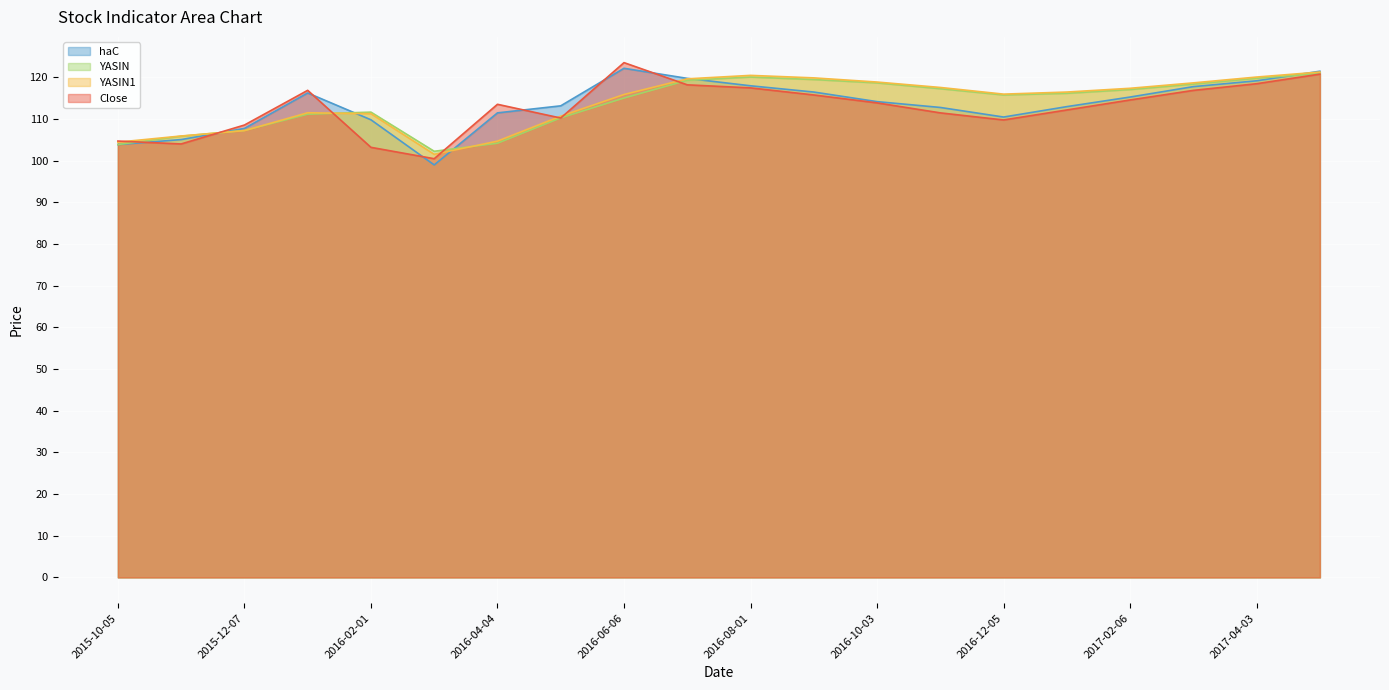

Rank the categories by haC value from lowest to highest.

2016-03-07, 2015-10-05, 2015-11-02, 2015-12-07, 2016-02-01, 2016-12-05, 2016-04-04, 2016-11-07, 2017-01-02, 2016-05-02, 2016-10-03, 2017-02-06, 2016-01-04, 2016-09-05, 2017-03-06, 2016-08-01, 2017-04-03, 2016-07-04, 2017-05-01, 2016-06-06